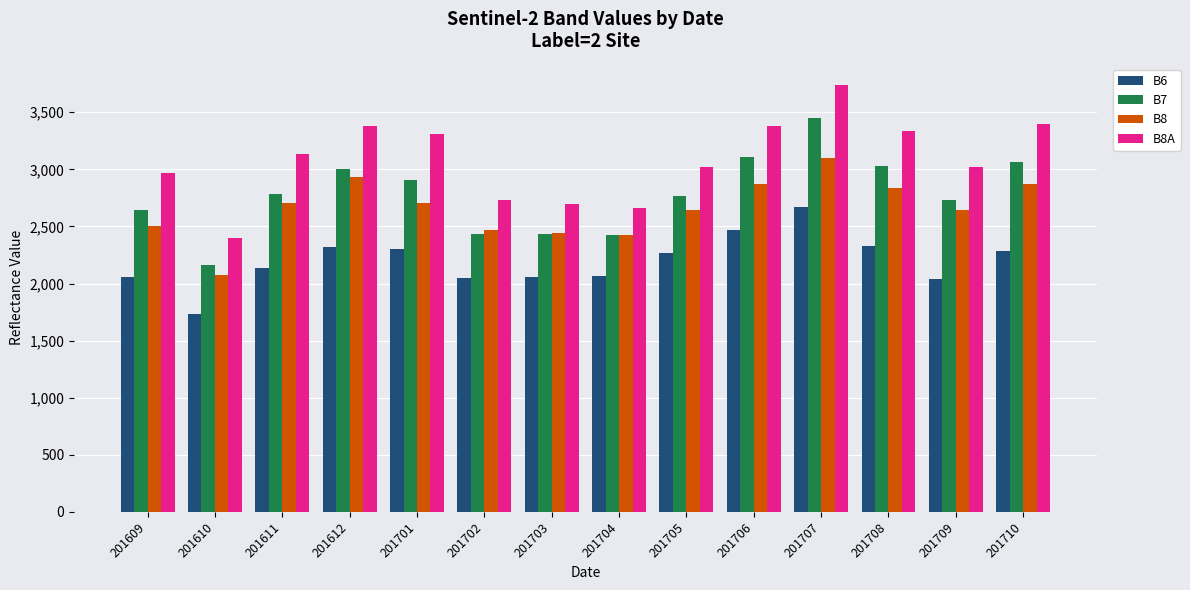

Rank the series by their maximum value, from lowest to highest.

B6, B8, B7, B8A